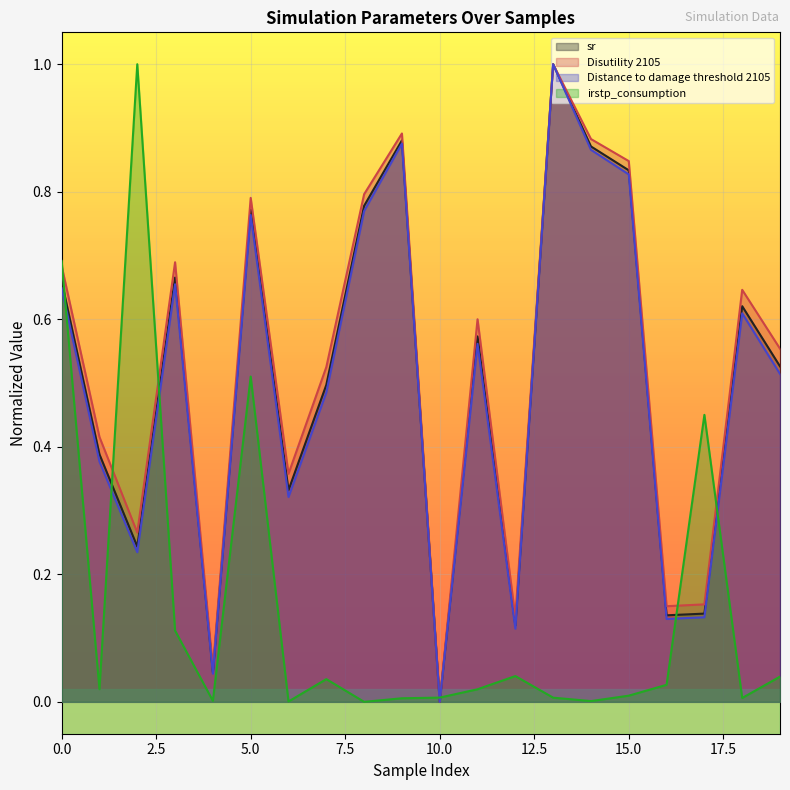

Between 15 and 9, which is larger?

9